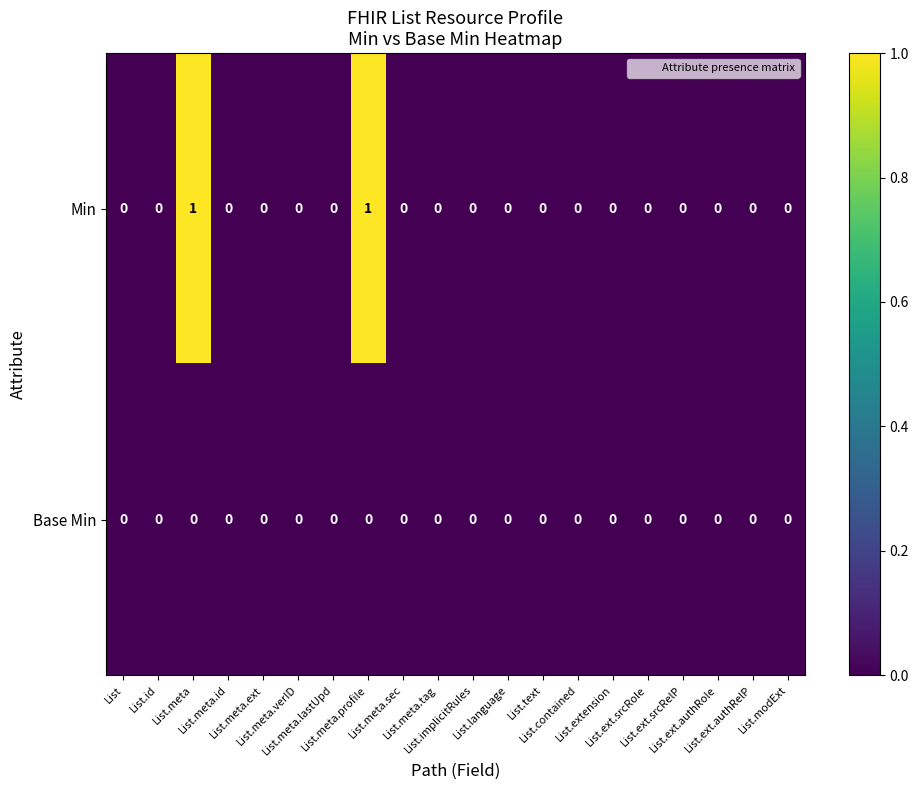

Count the number of categories in the chart.

20